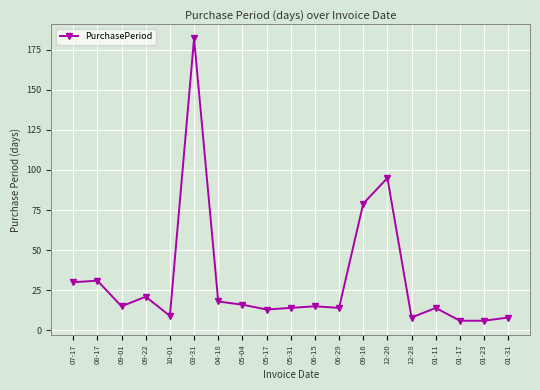

What is the label of the 17th point from the right?

09-01